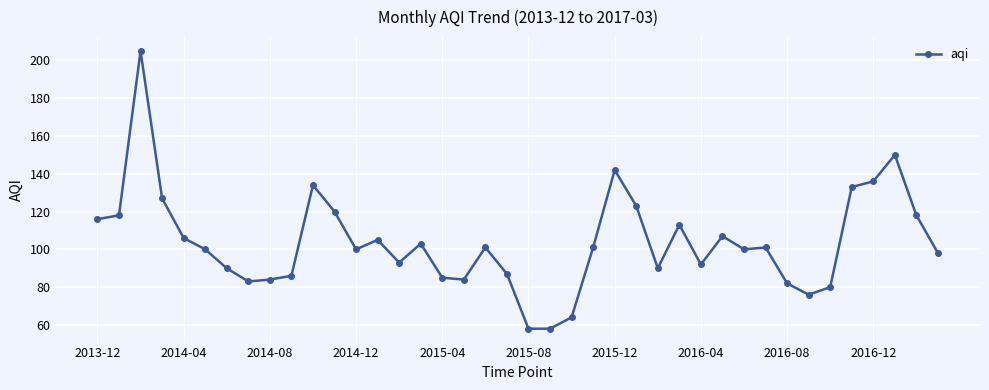

True or false: there are more than 1 points higher than both neighbors.

True